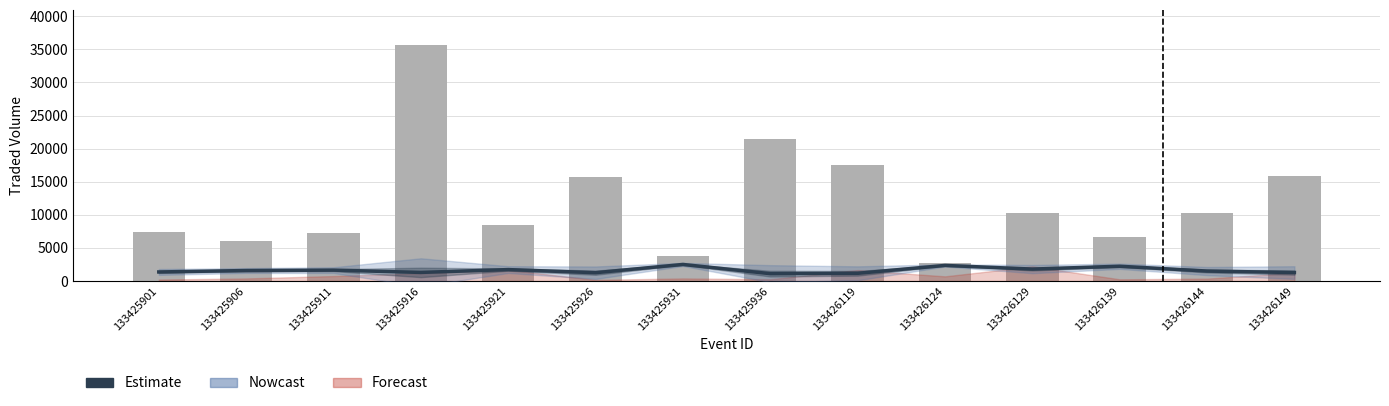

What is the ratio of the value at 133425916 to the value at 133425911?

0.8